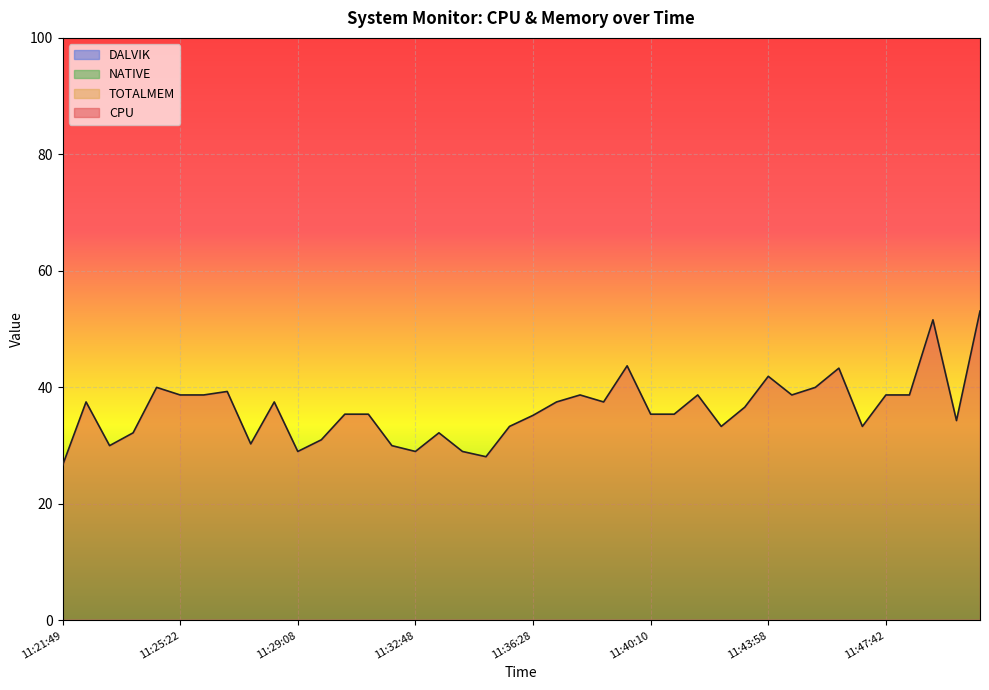

Between 11:41:45 and 11:46:57, which series saw the biggest shift?

CPU